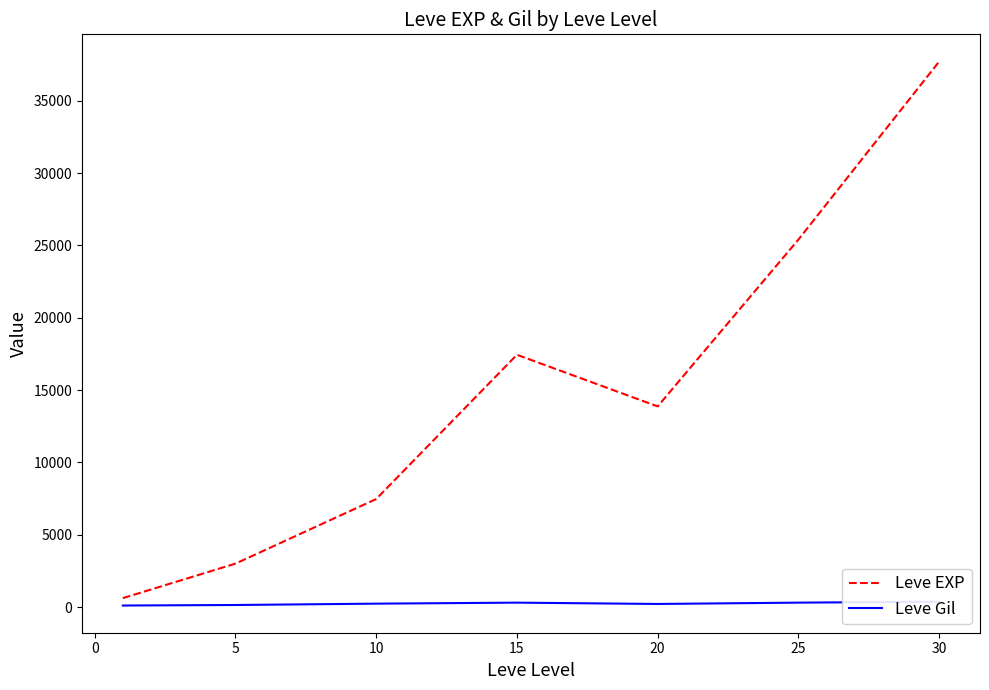

How many lines are shown in the chart?

2